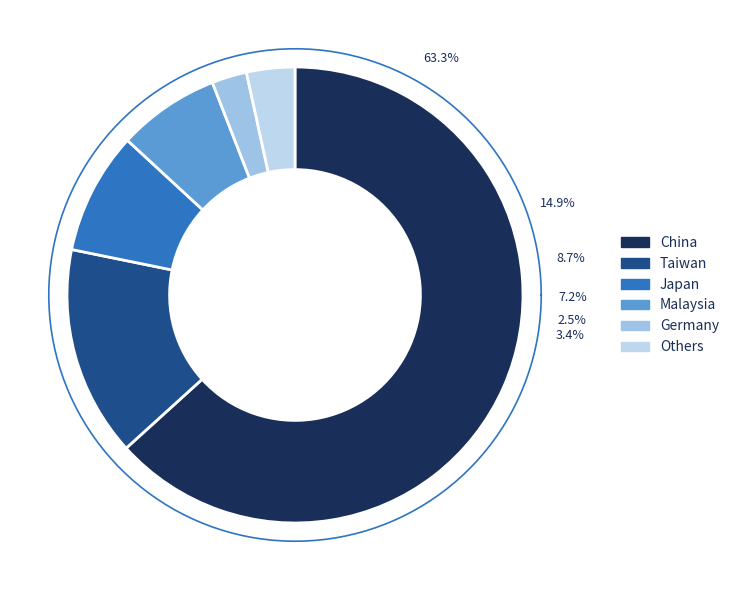

To the nearest percent, what is the difference between the China and Others slice percentages?

60%